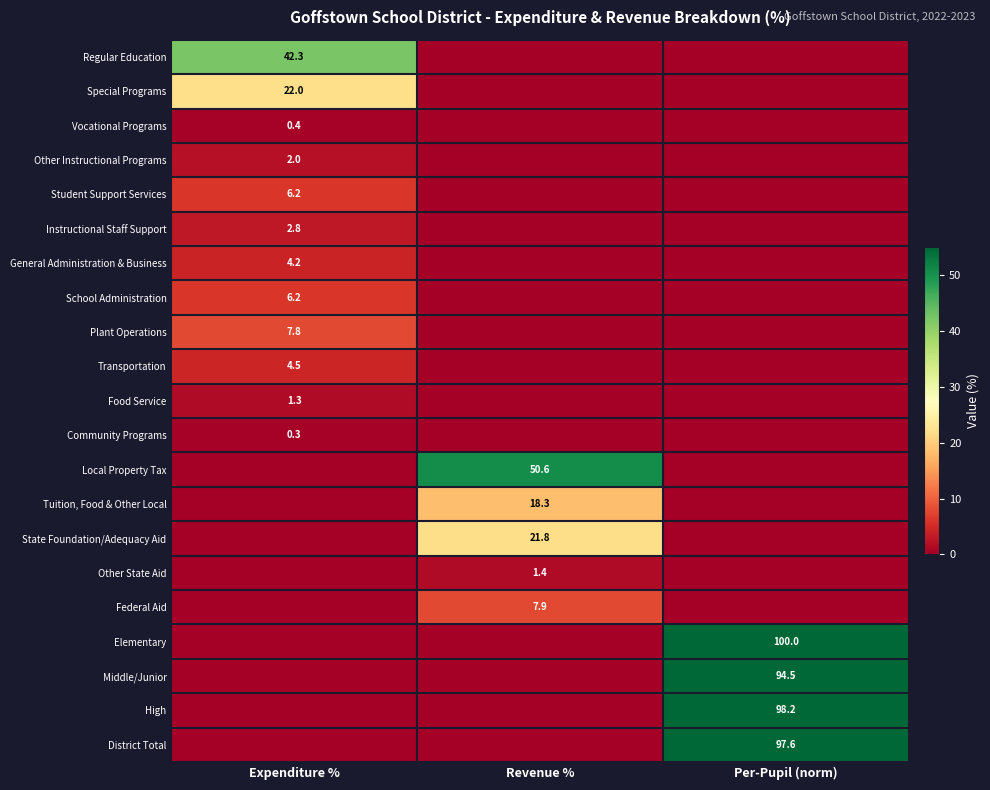

The value of State Foundation/Adequacy Aid at Revenue % is 35.6. True or false?

False